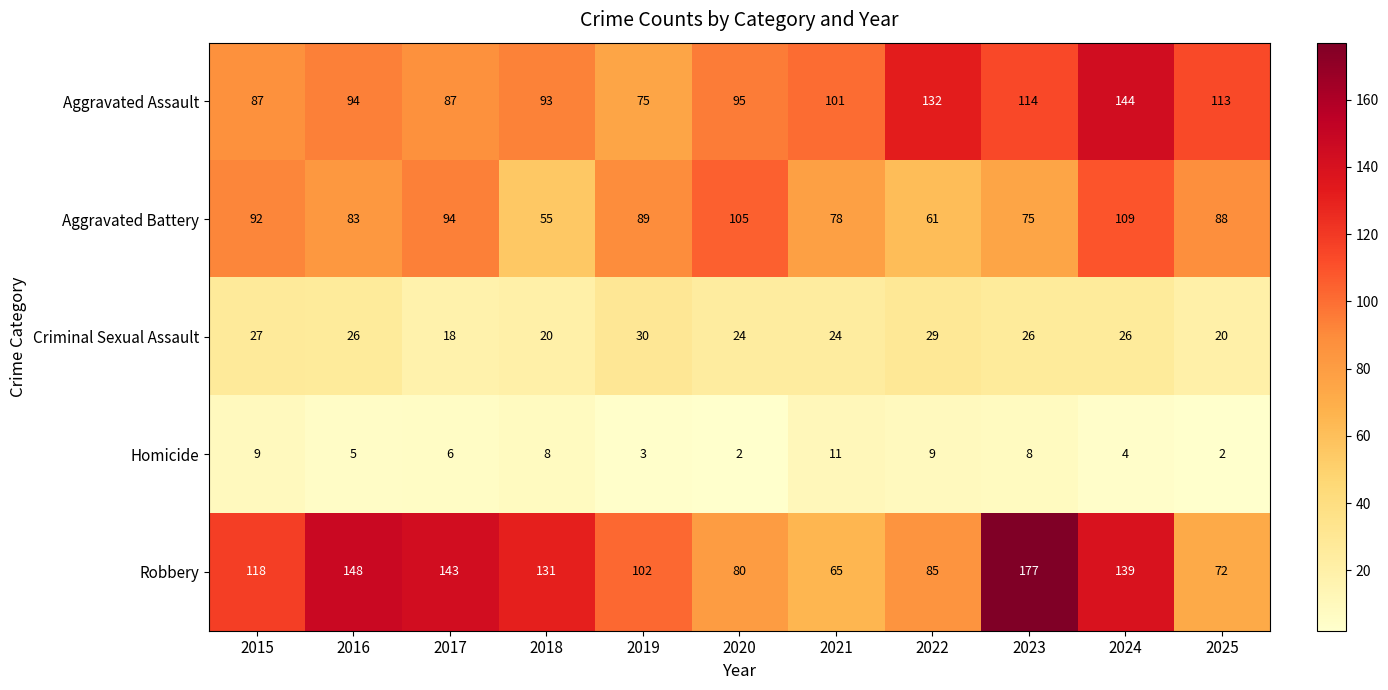

At how many categories does at least one series exceed 153?

1